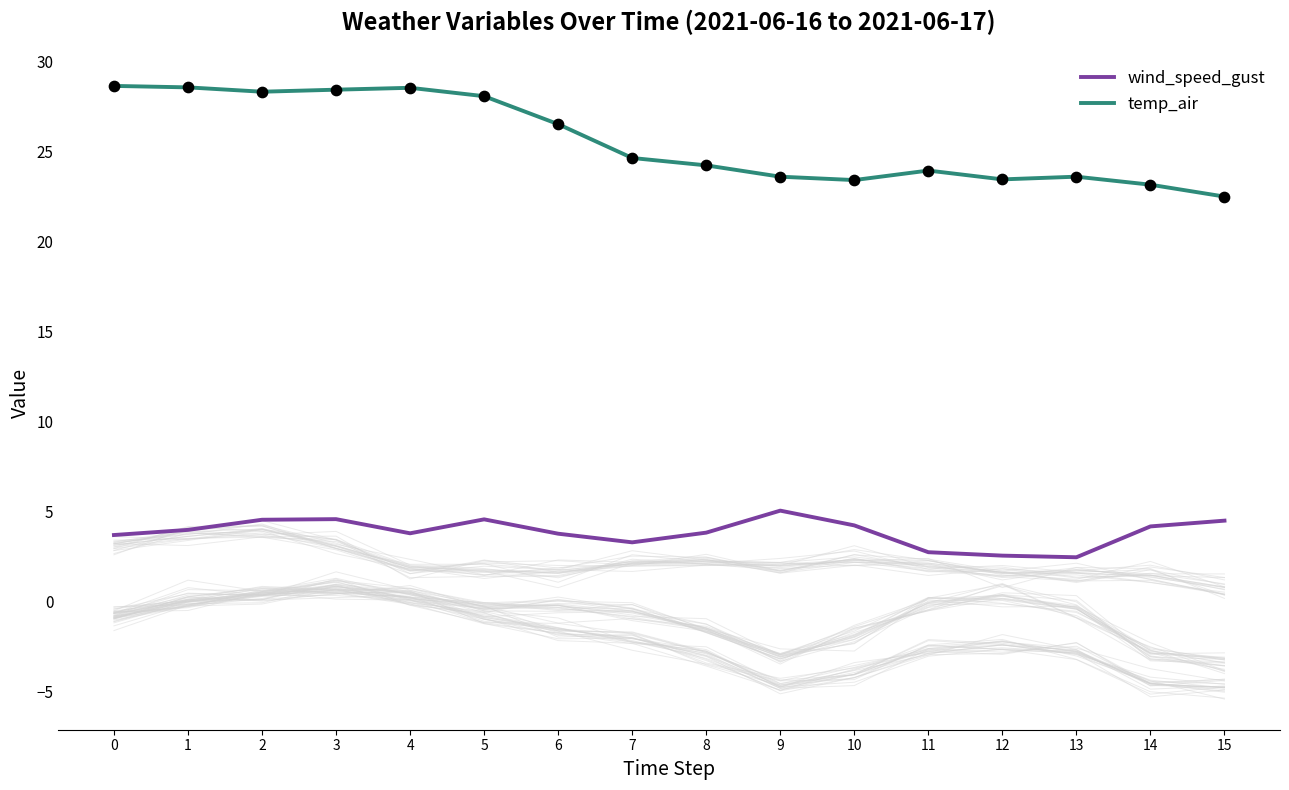

What are all the series names shown in the legend?

wind_speed_gust, temp_air